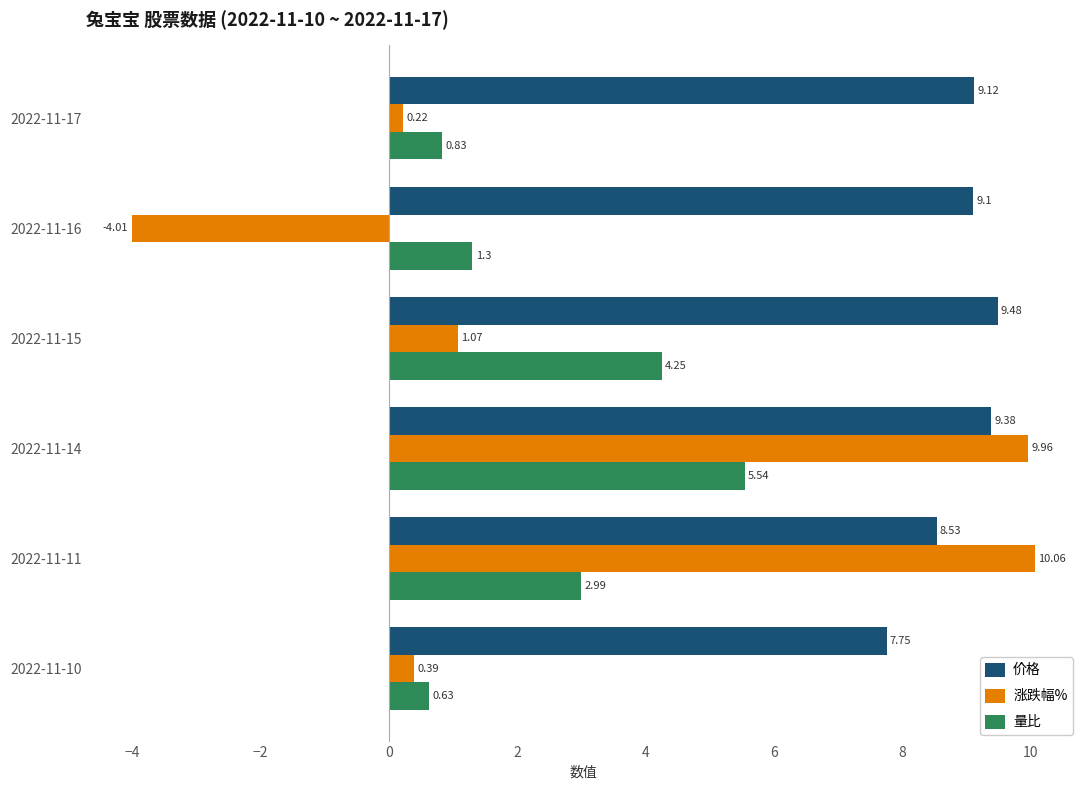

What is the average value of the 价格 series?

8.9